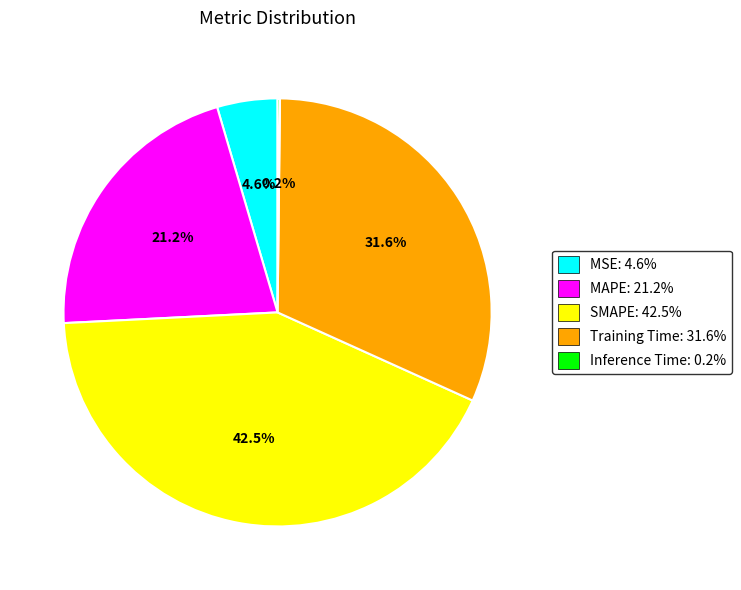

To the nearest percent, what is the combined percentage of MAPE and MSE?

26%